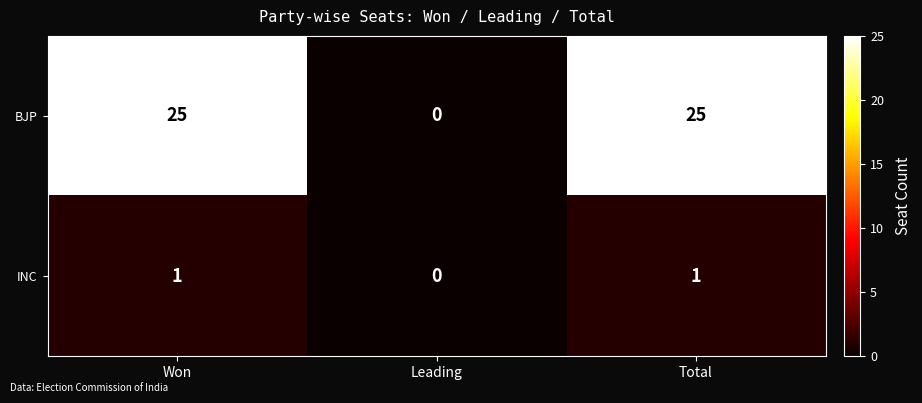

Reading left to right, what are all the values shown in this chart?

BJP: Won=25	Leading=0	Total=25
INC: Won=1	Leading=0	Total=1